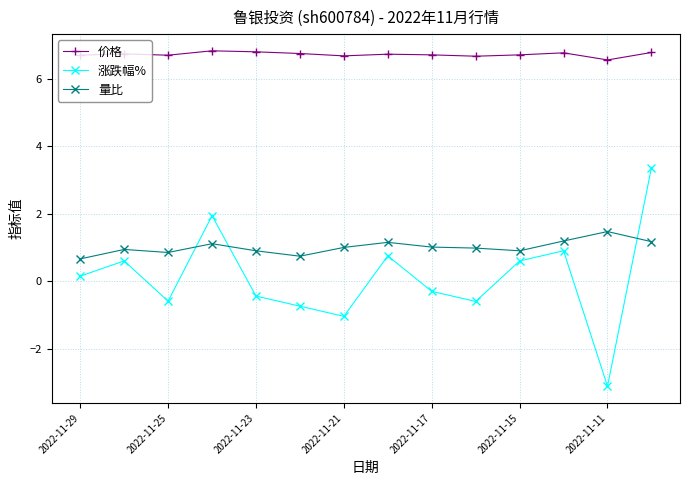

What is the smallest value displayed?

-3.1